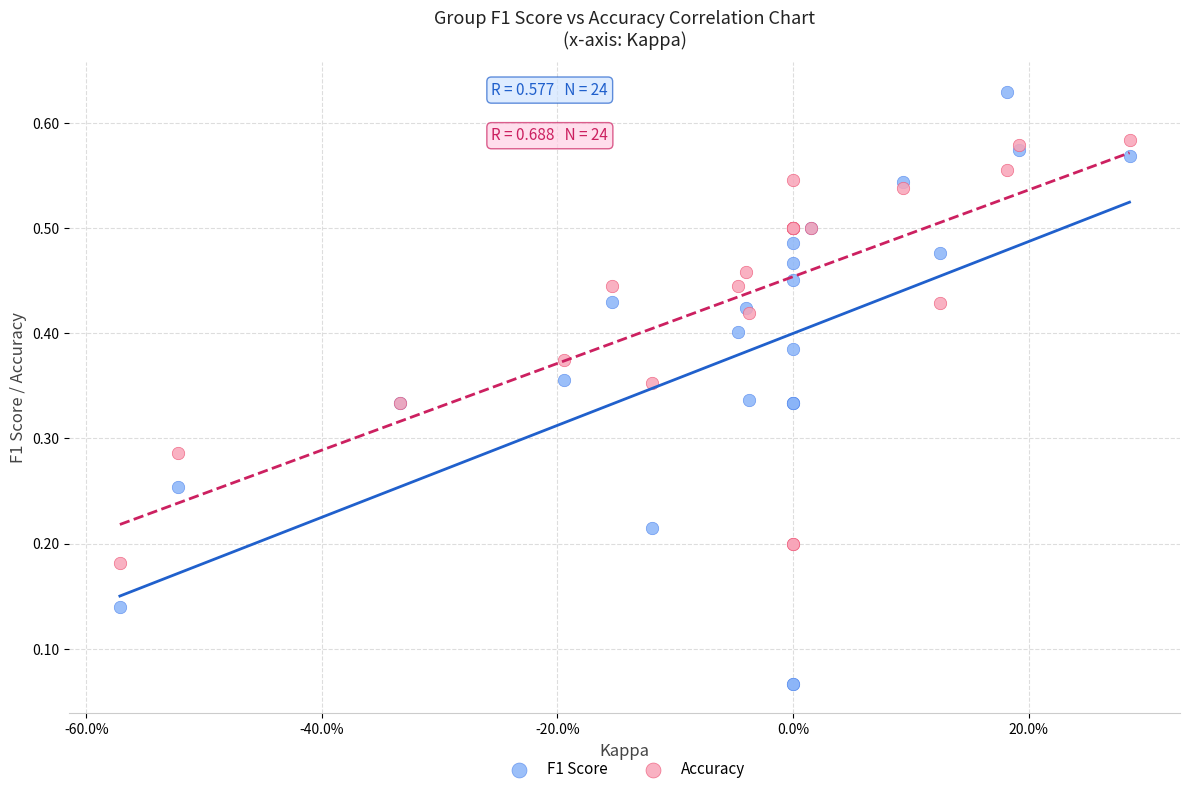

Which series has the largest Y range (max minus min)?

F1 Score